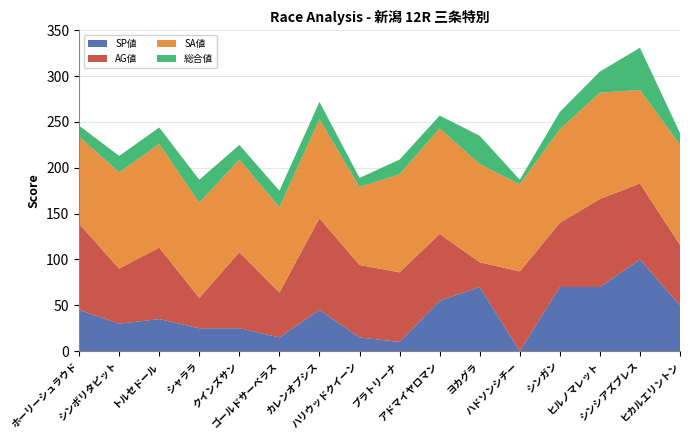

Reading left to right, list all the values displayed in this chart.

SP値: ホーリーシュラウド=45	シンボリタピット=30	トルセドール=35	シャララ=25	クインズサン=25	ゴールドサーベラス=15	カレンオプシス=45	ハリウッドクイーン=15	プラトリーナ=10	アドマイヤロマン=55	ヨカグラ=70	ハドソンシチー=0	シンガン=70	ヒルノマレット=70	シンシアズブレス=100	ヒカルエリントン=50
AG値: ホーリーシュラウド=94	シンボリタピット=60	トルセドール=78	シャララ=33	クインズサン=83	ゴールドサーベラス=49	カレンオプシス=100	ハリウッドクイーン=79	プラトリーナ=76	アドマイヤロマン=73	ヨカグラ=27	ハドソンシチー=87	シンガン=70	ヒルノマレット=96	シンシアズブレス=83	ヒカルエリントン=66
SA値: ホーリーシュラウド=95	シンボリタピット=105	トルセドール=113	シャララ=104	クインズサン=101	ゴールドサーベラス=93	カレンオプシス=108	ハリウッドクイーン=85	プラトリーナ=107	アドマイヤロマン=115	ヨカグラ=107	ハドソンシチー=95	シンガン=102	ヒルノマレット=116	シンシアズブレス=102	ヒカルエリントン=109
総合値: ホーリーシュラウド=12	シンボリタピット=18	トルセドール=18	シャララ=25	クインズサン=16	ゴールドサーベラス=18	カレンオプシス=19	ハリウッドクイーン=10	プラトリーナ=16	アドマイヤロマン=14	ヨカグラ=31	ハドソンシチー=5	シンガン=19	ヒルノマレット=23	シンシアズブレス=46	ヒカルエリントン=13